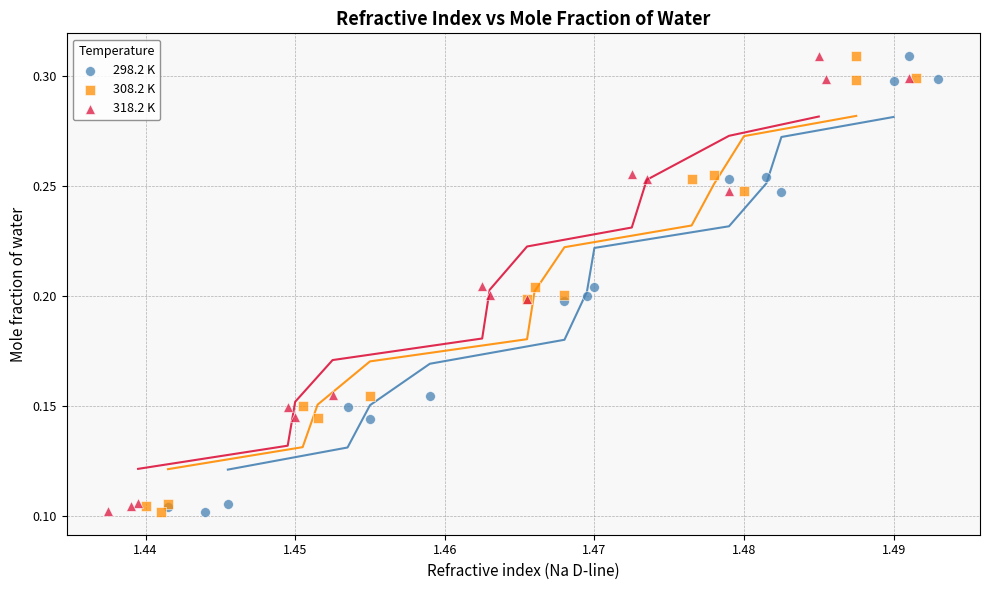

Which series has the widest spread of Y values?

298.2 K